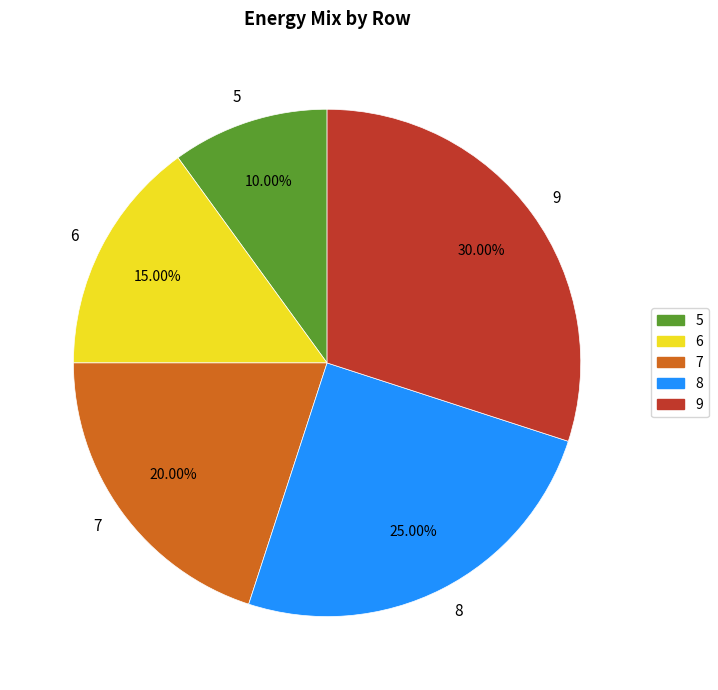

What is the total percentage of 8 and 5?

35.0%